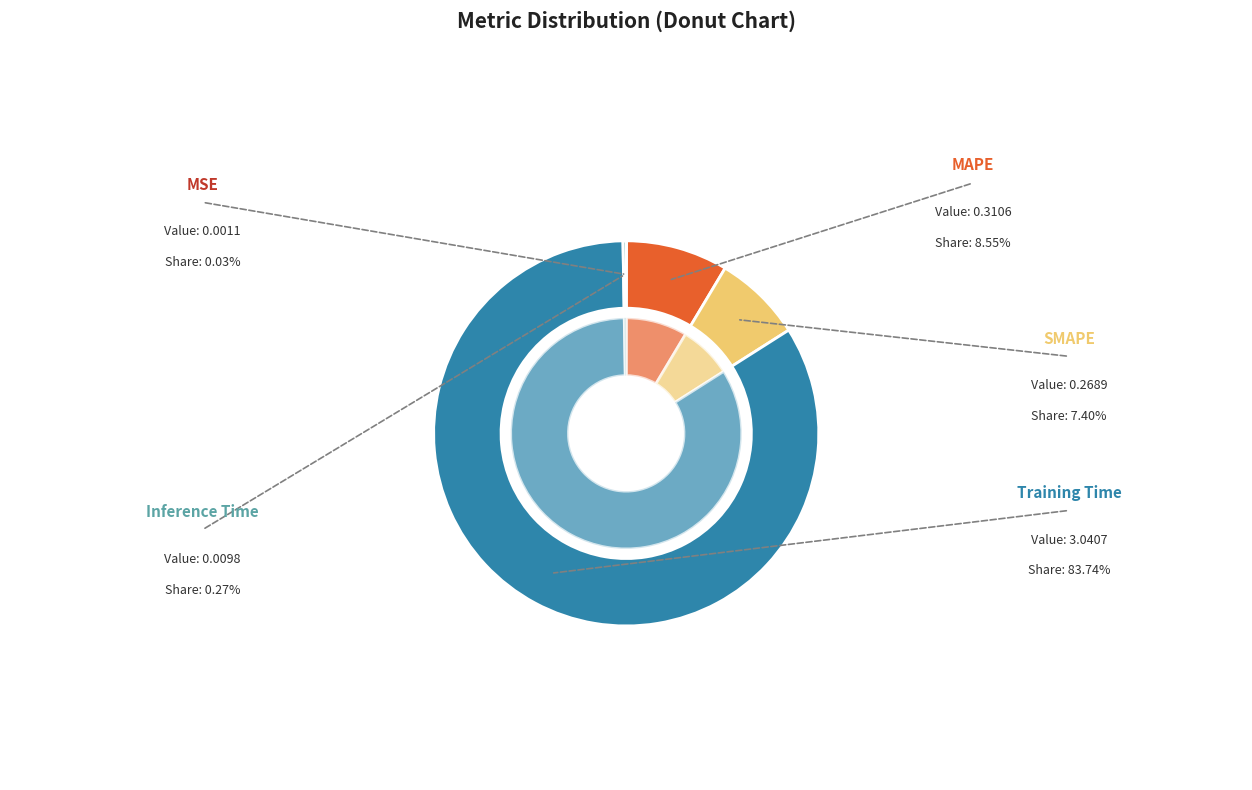

To the nearest percent, what is the average slice percentage?

20%